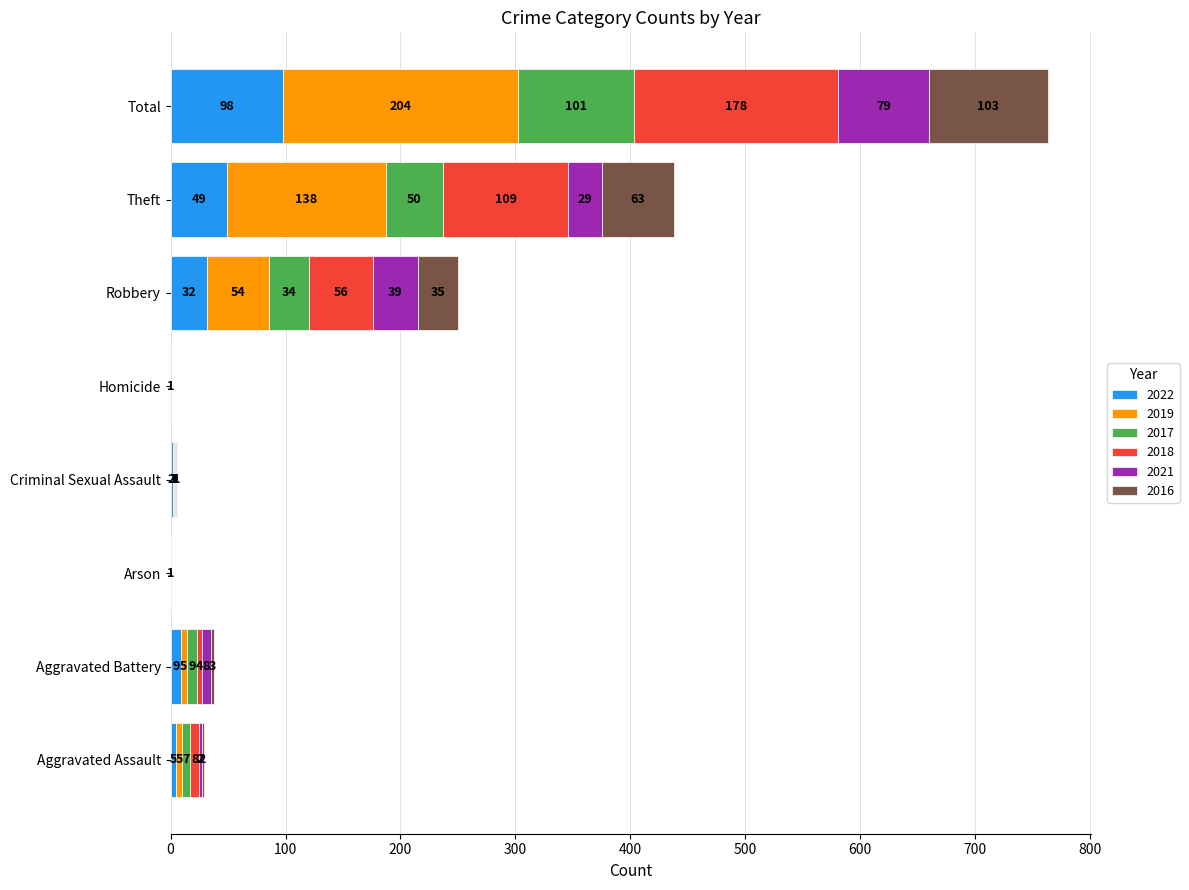

True or false: 2022 has a value of 2 at Criminal Sexual Assault.

True